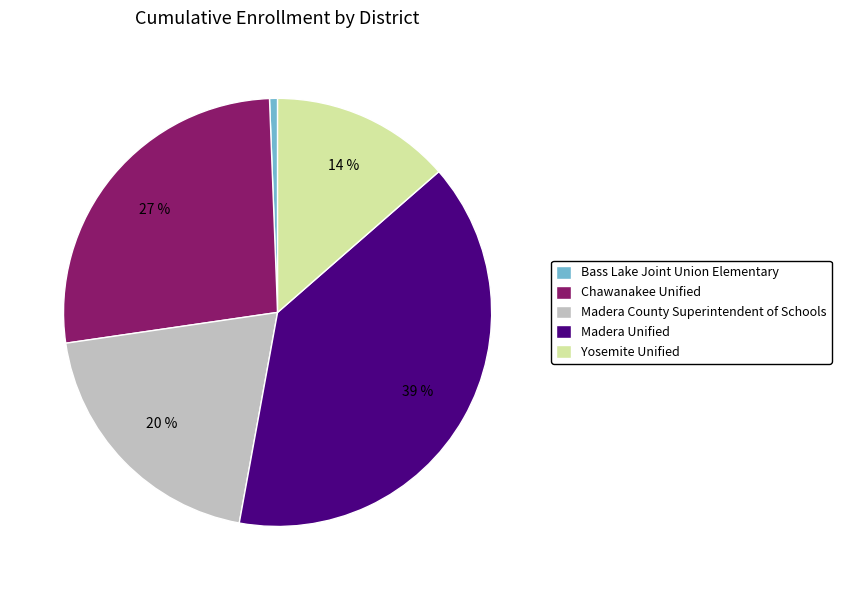

Which slice is the smallest?

Bass Lake Joint Union Elementary